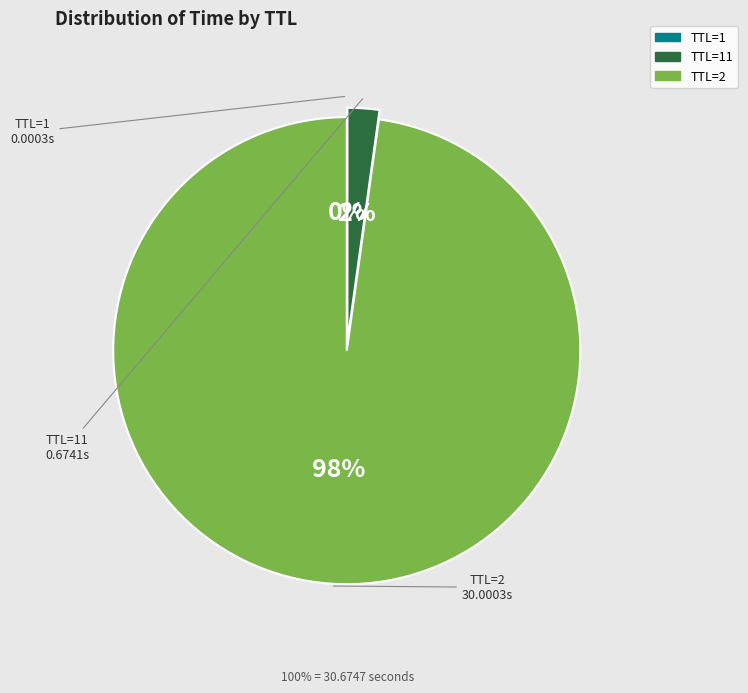

Does any single category account for the majority?

Yes